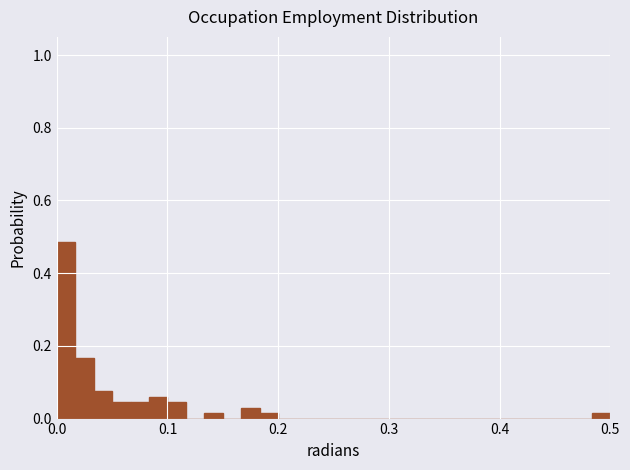

Read against the x-axis, roughly where is the centre of the tallest bar?

0.01